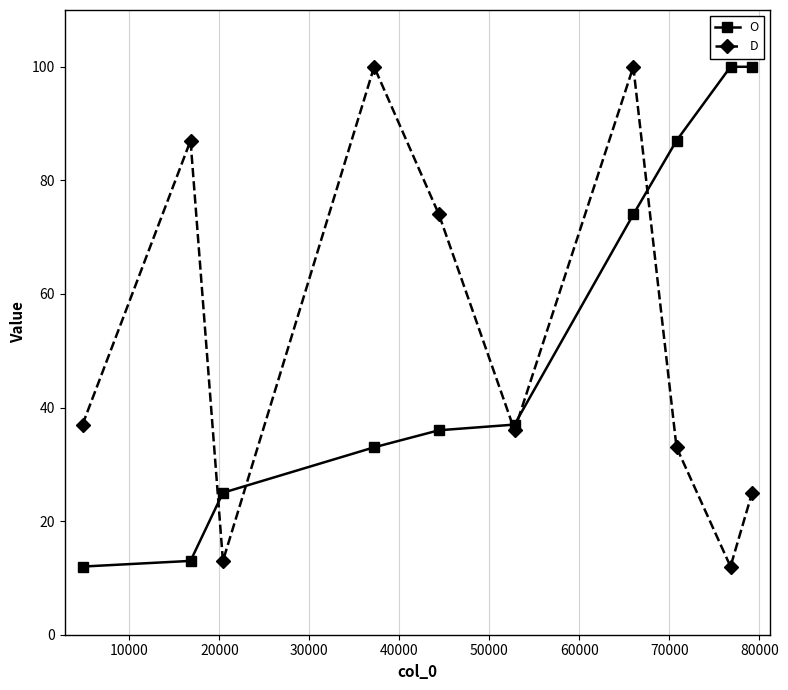

Reading left to right, transcribe all the data shown in this chart.

O: 12	13	25	33	36	37	74	87	100	100
D: 37	87	13	100	74	36	100	33	12	25